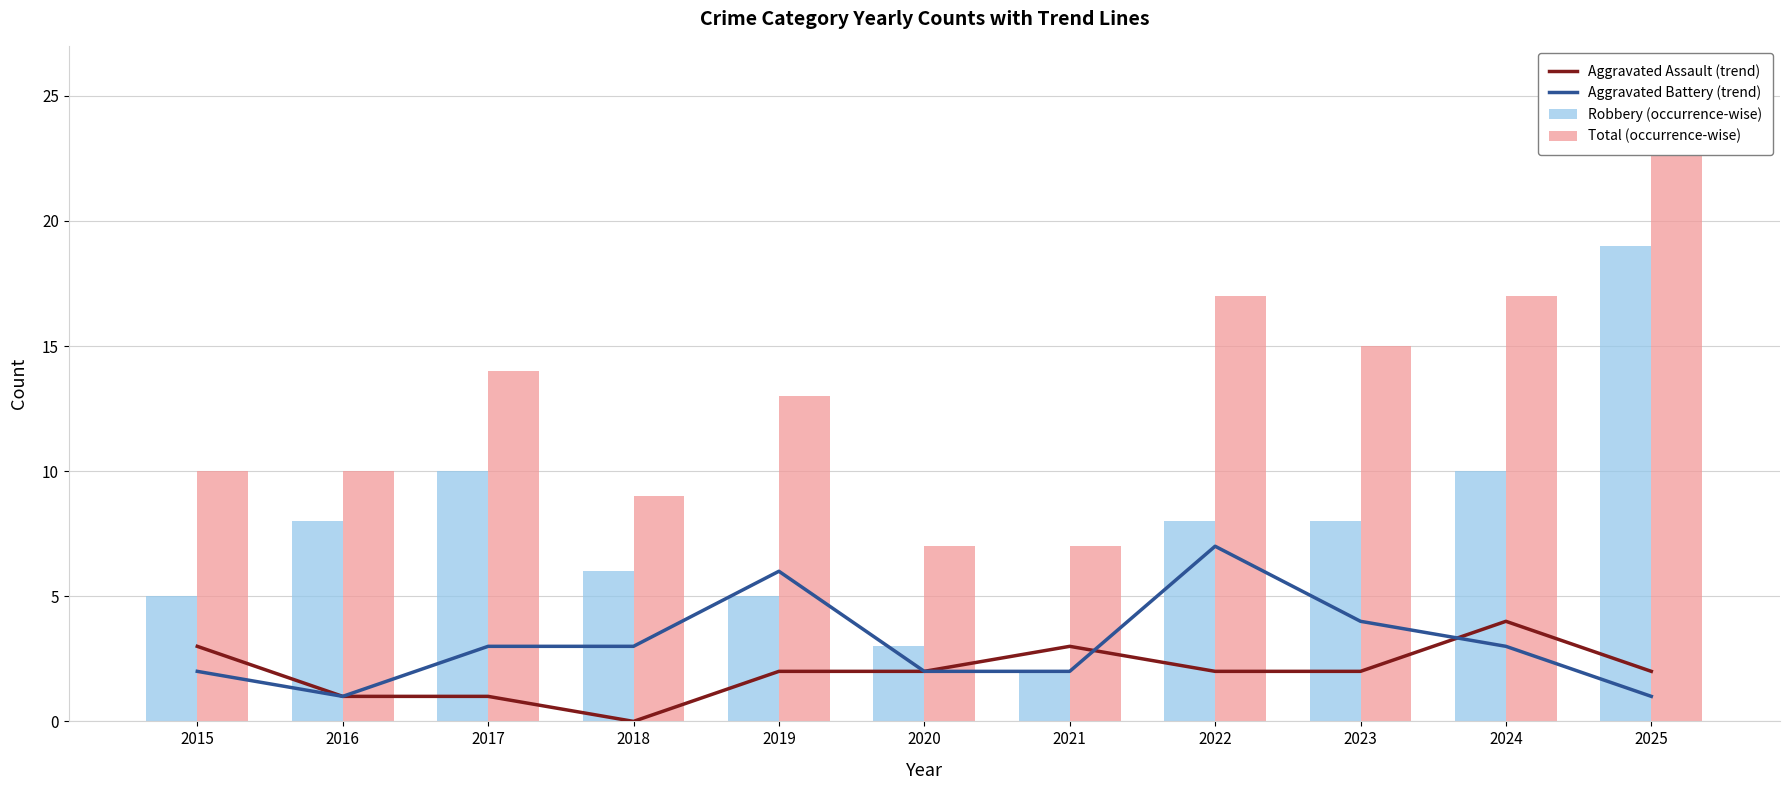

Which label corresponds to the largest value in the chart?

2025